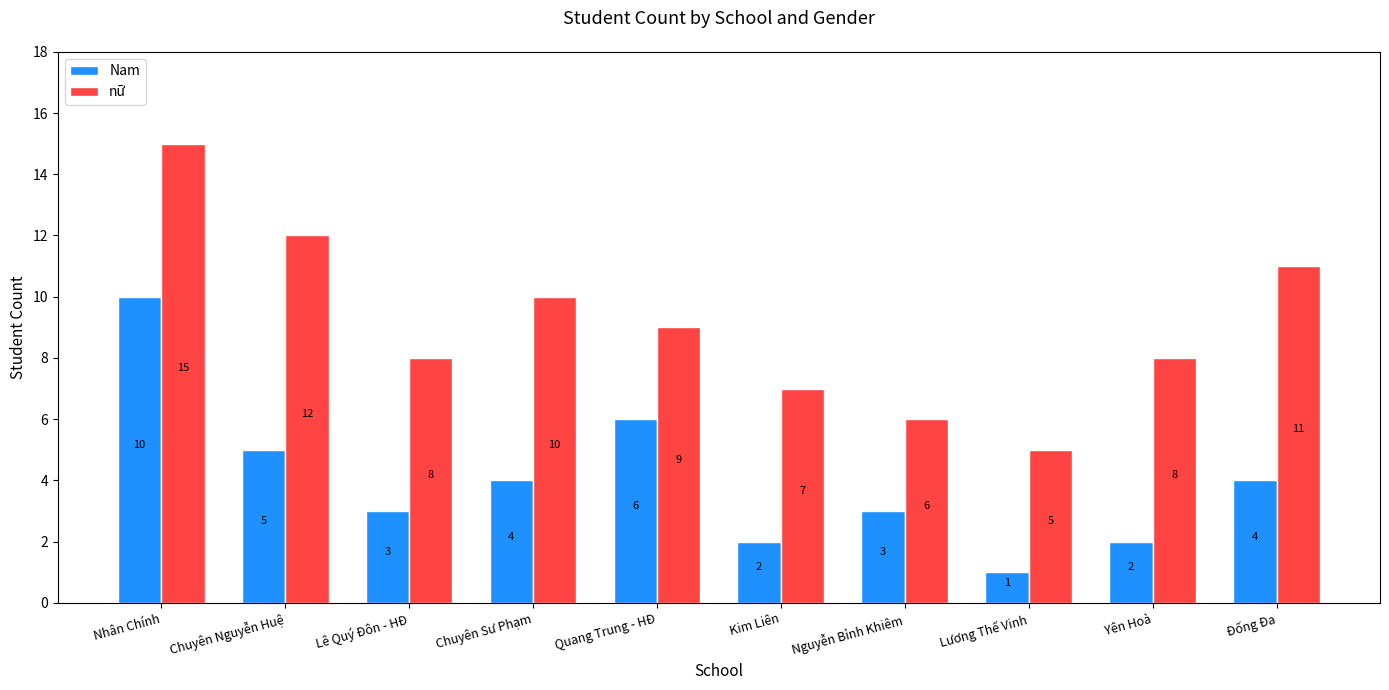

Reading right to left, transcribe all the data shown in this chart.

Nam: Đống Đa=4	Yên Hoà=2	Lương Thế Vinh=1	Nguyễn Bỉnh Khiêm=3	Kim Liên=2	Quang Trung - HĐ=6	Chuyên Sư Phạm=4	Lê Quý Đôn - HĐ=3	Chuyên Nguyễn Huệ=5	Nhân Chính=10
nữ: Đống Đa=11	Yên Hoà=8	Lương Thế Vinh=5	Nguyễn Bỉnh Khiêm=6	Kim Liên=7	Quang Trung - HĐ=9	Chuyên Sư Phạm=10	Lê Quý Đôn - HĐ=8	Chuyên Nguyễn Huệ=12	Nhân Chính=15